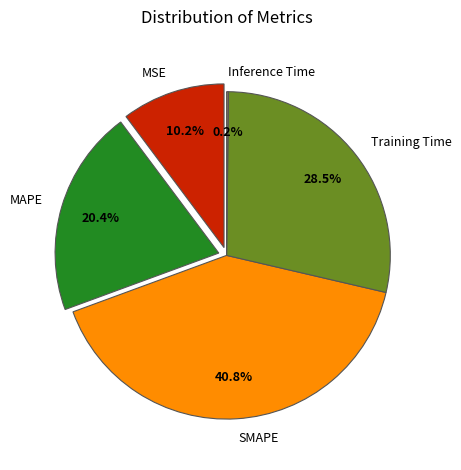

Count the number of slices in the pie.

5